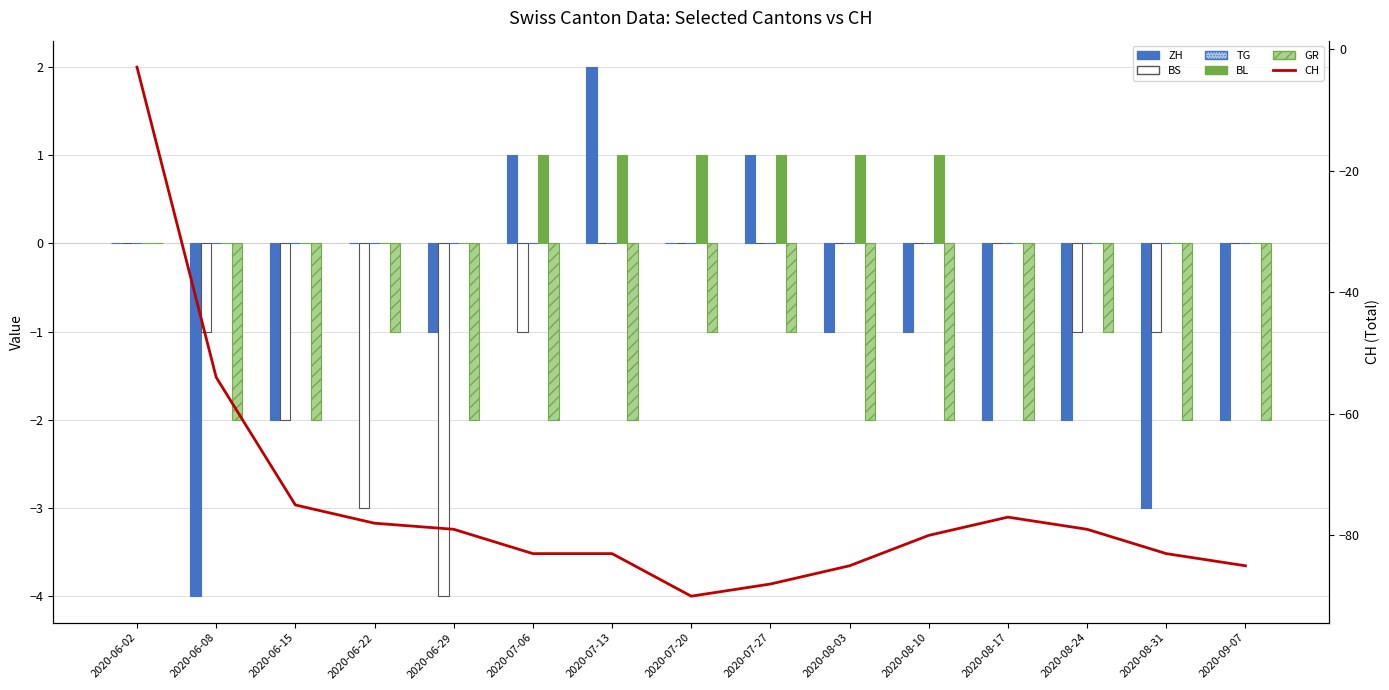

True or false: TG has a value of 0 at 2020-09-07.

True